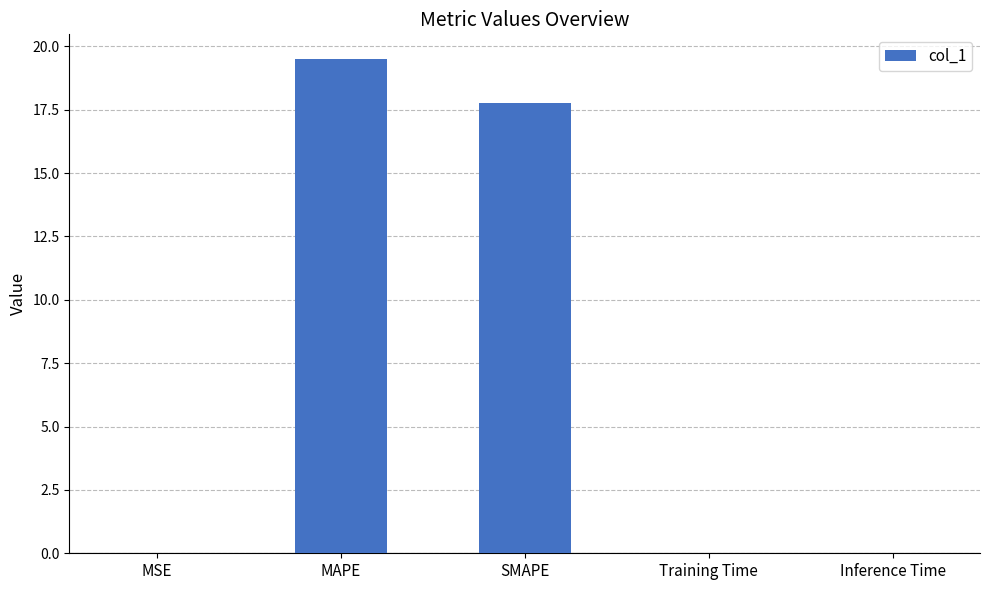

Read the value at MAPE.

19.5